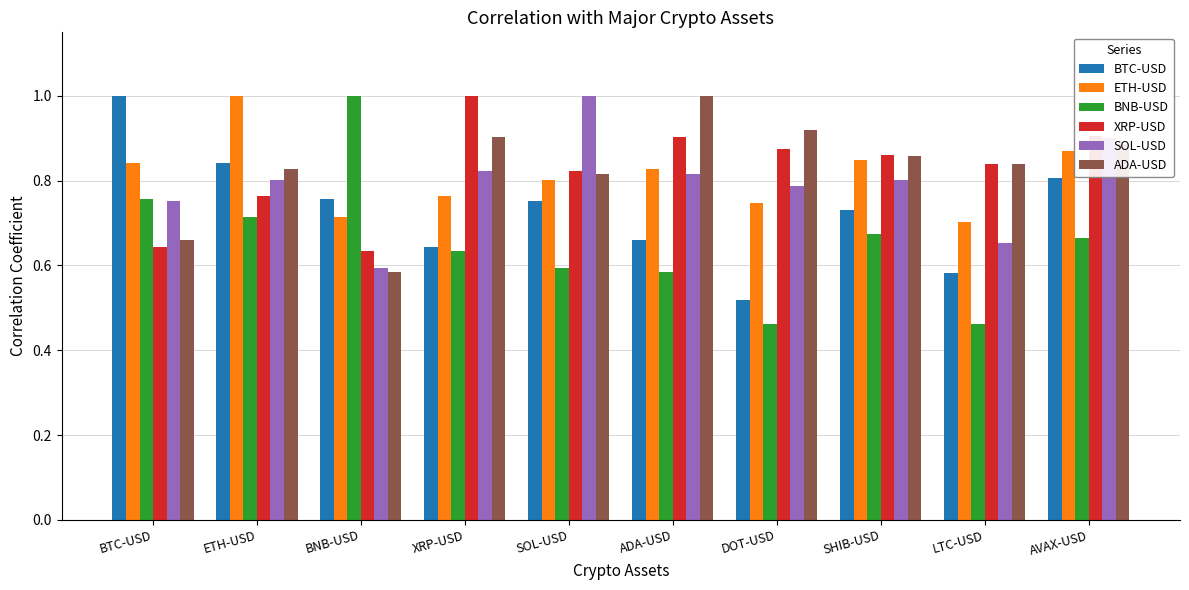

How many bars are there in each group?

6